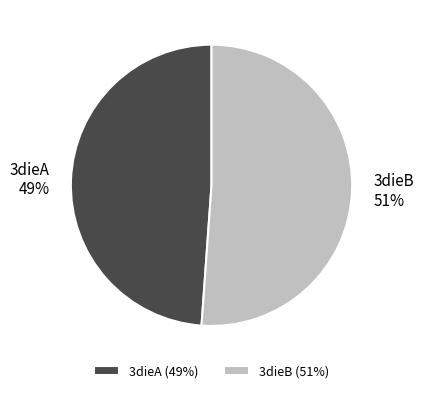

Combined, do 3dieB and 3dieA account for over 50%?

Yes